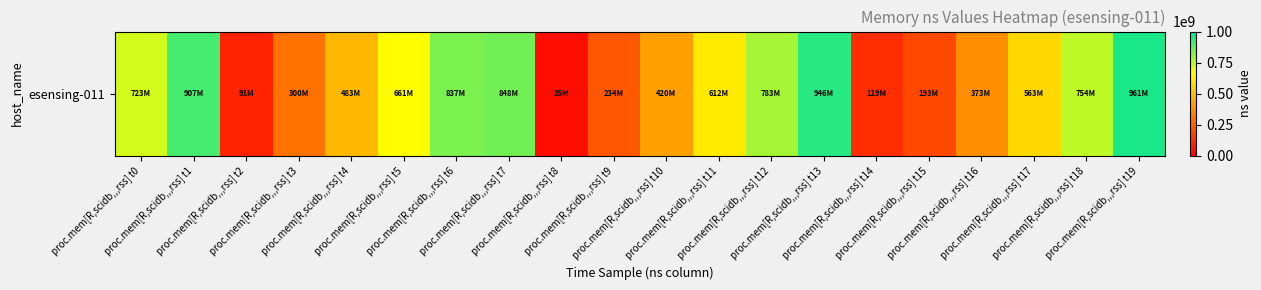

Reading left to right, extract all data points from this chart.

proc.mem[R,scidb,,,rss] t0=722800187	proc.mem[R,scidb,,,rss] t1=906657033	proc.mem[R,scidb,,,rss] t2=90675073	proc.mem[R,scidb,,,rss] t3=300404454	proc.mem[R,scidb,,,rss] t4=483097348	proc.mem[R,scidb,,,rss] t5=660552608	proc.mem[R,scidb,,,rss] t6=836982496	proc.mem[R,scidb,,,rss] t7=848344022	proc.mem[R,scidb,,,rss] t8=35236747	proc.mem[R,scidb,,,rss] t9=234246452	proc.mem[R,scidb,,,rss] t10=419627760	proc.mem[R,scidb,,,rss] t11=611579705	proc.mem[R,scidb,,,rss] t12=782529162	proc.mem[R,scidb,,,rss] t13=945777275	proc.mem[R,scidb,,,rss] t14=118918186	proc.mem[R,scidb,,,rss] t15=193231190	proc.mem[R,scidb,,,rss] t16=373037946	proc.mem[R,scidb,,,rss] t17=562642982	proc.mem[R,scidb,,,rss] t18=753509365	proc.mem[R,scidb,,,rss] t19=961046894